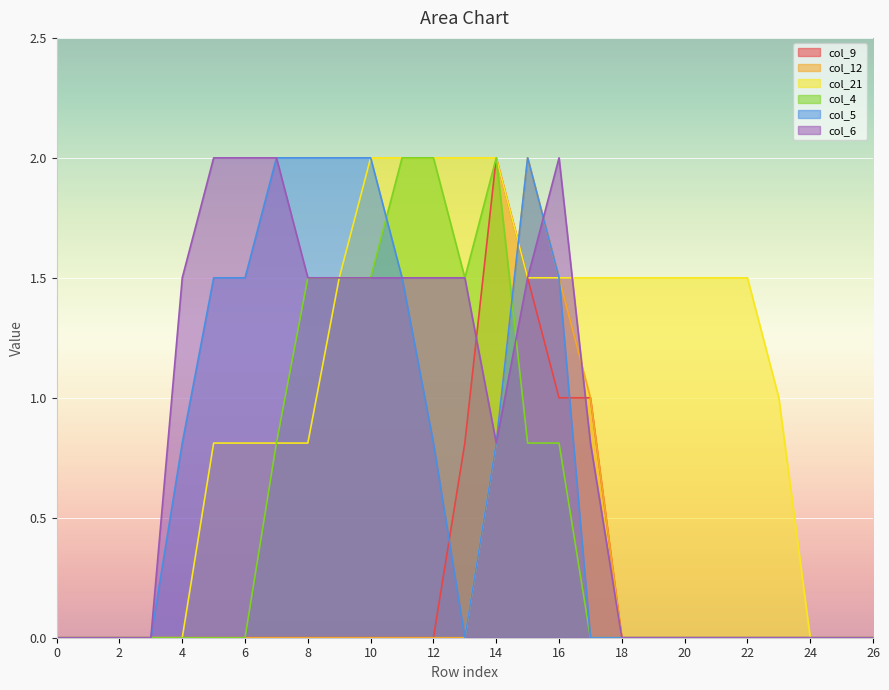

What are all the series names shown in the legend?

col_9, col_12, col_21, col_4, col_5, col_6